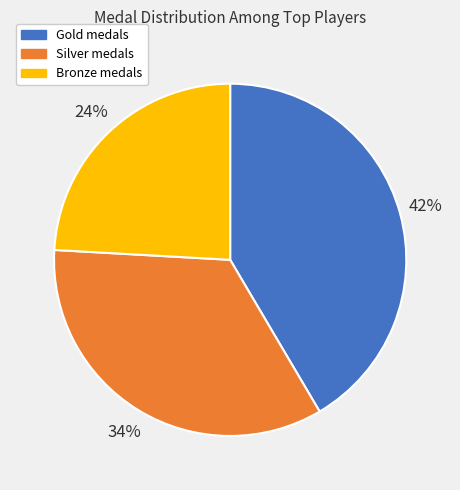

Is there a majority slice in this chart?

No